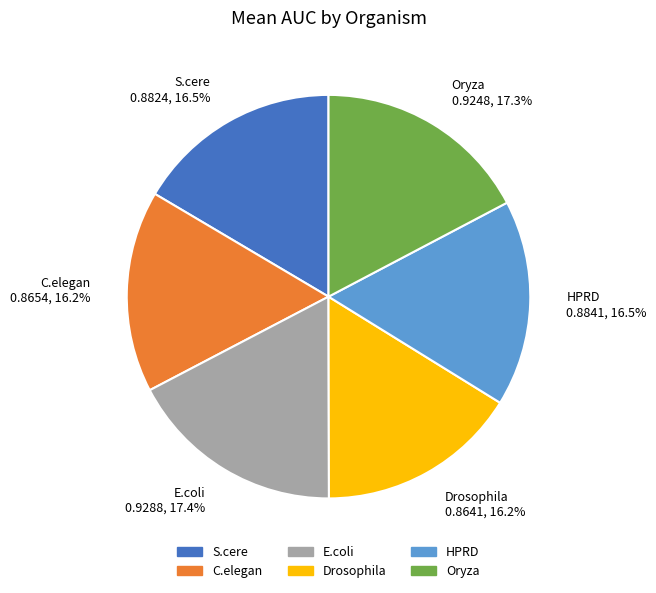

Between Drosophila and Oryza, which is larger?

Oryza